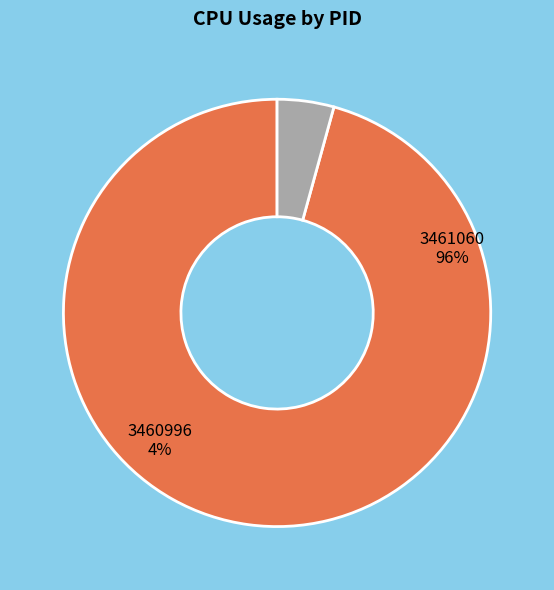

Rank the categories by value from highest to lowest.

3461060, 3460996